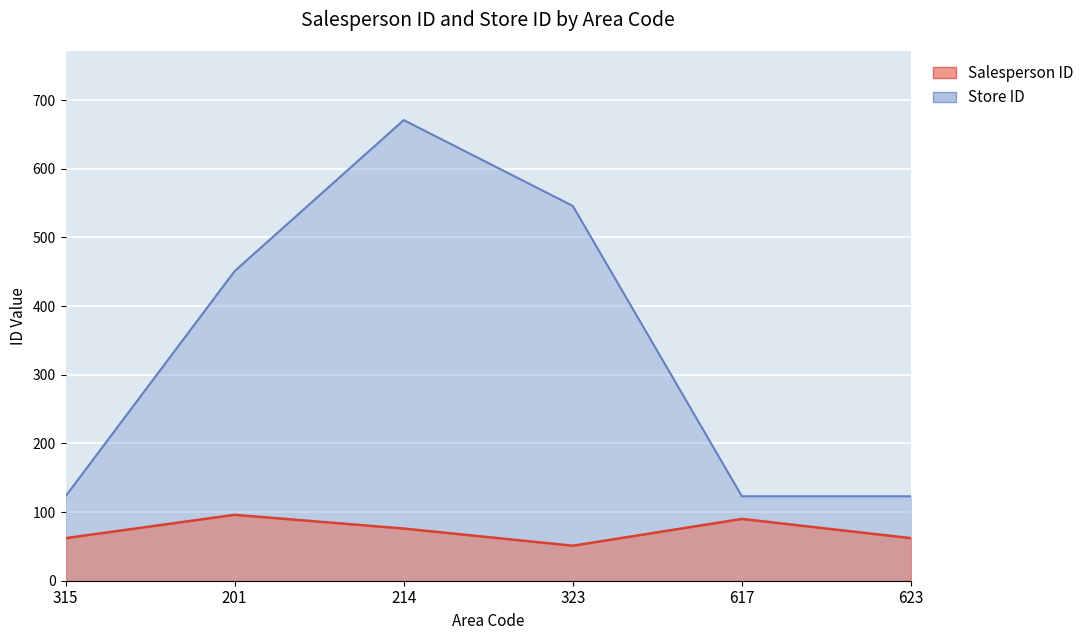

Count the number of categories in the chart.

6